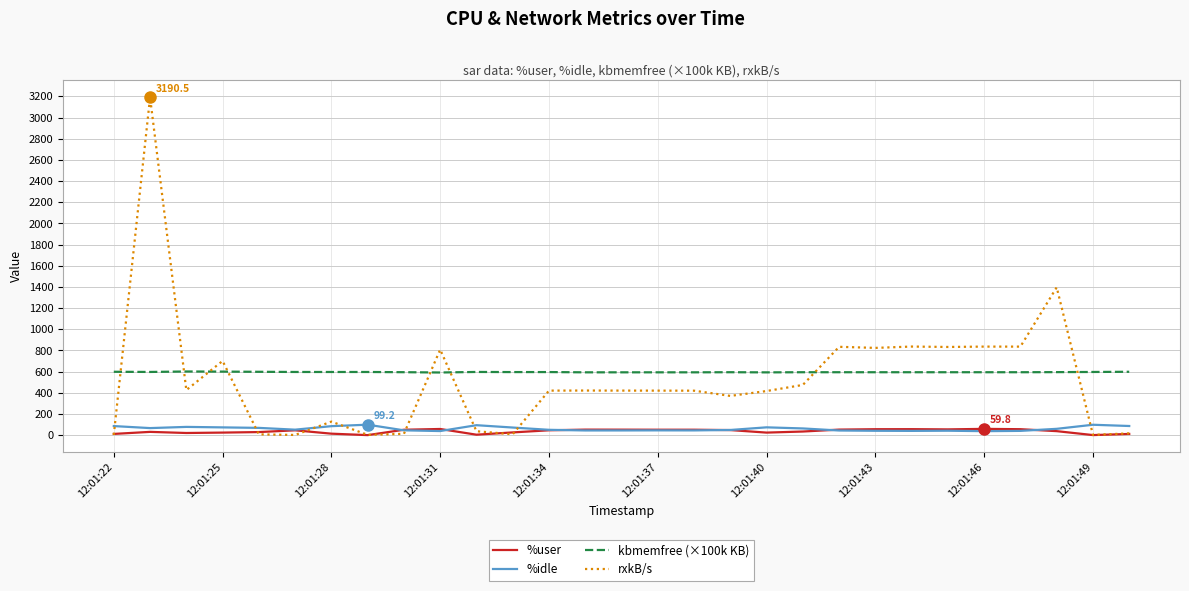

How many times do rxkB/s and %idle cross each other?

8